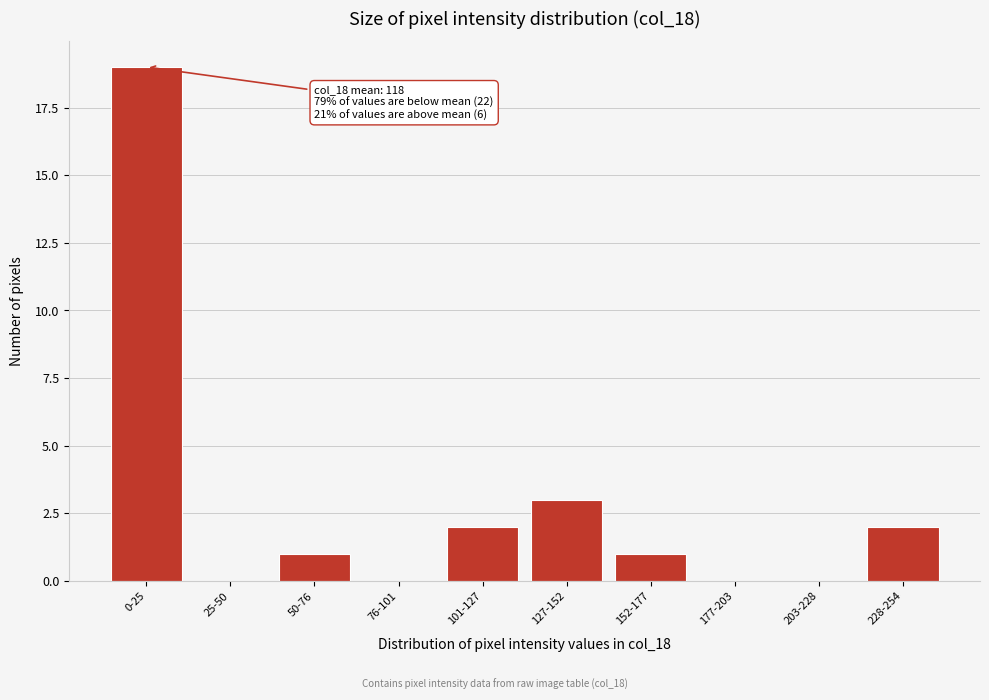

Reading right to left, what are all the values shown in this chart?

228-254=2	203-228=0	177-203=0	152-177=1	127-152=3	101-127=2	76-101=0	50-76=1	25-50=0	0-25=19